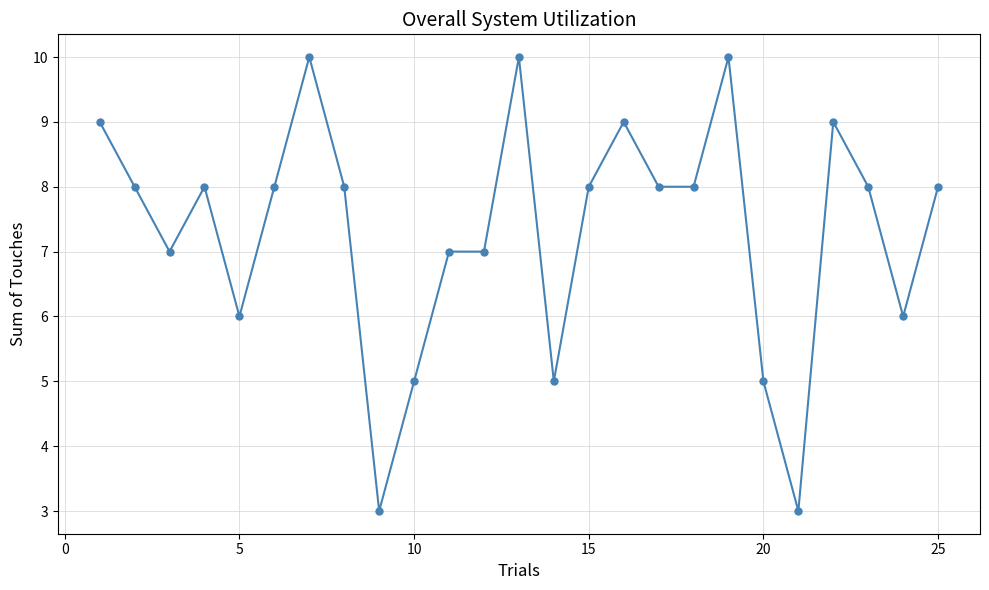

True or false: there are more than 2 points higher than both neighbors.

True